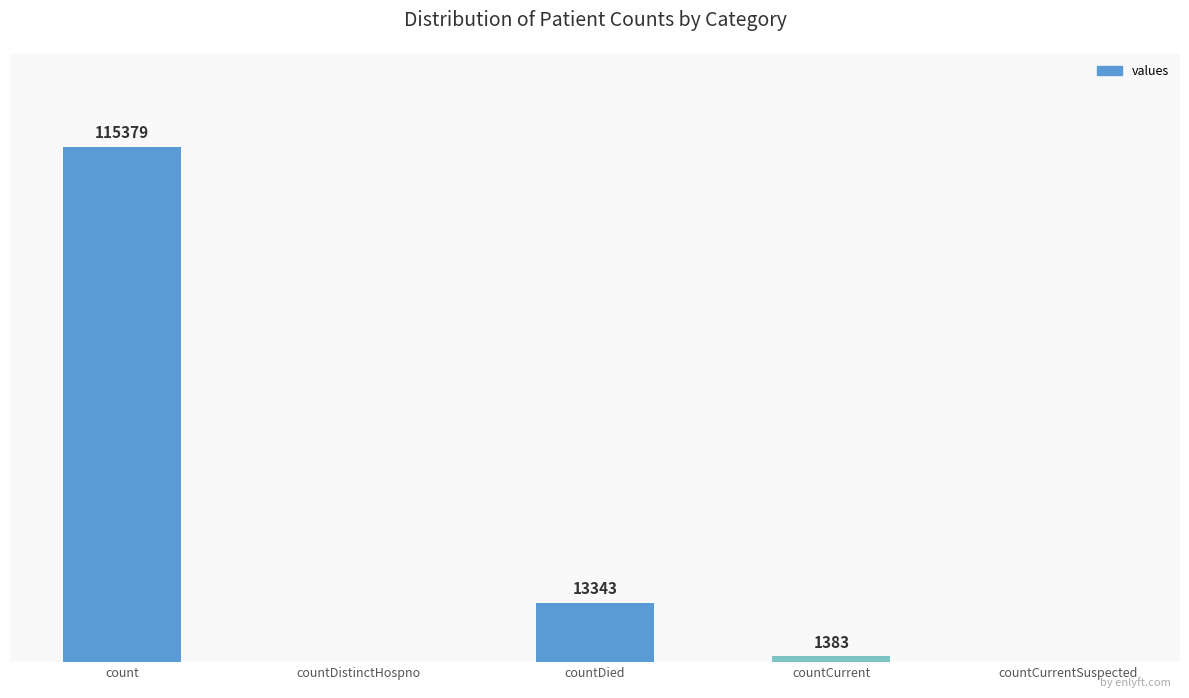

Which has a higher value, countCurrent or countDistinctHospno?

countCurrent